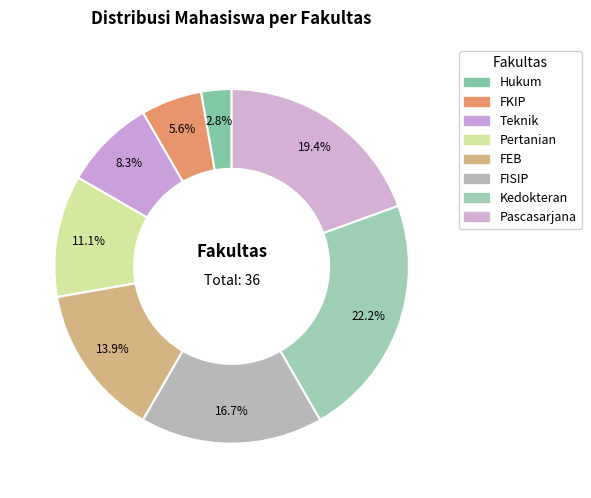

What is the change in value from Teknik to FISIP?

+3